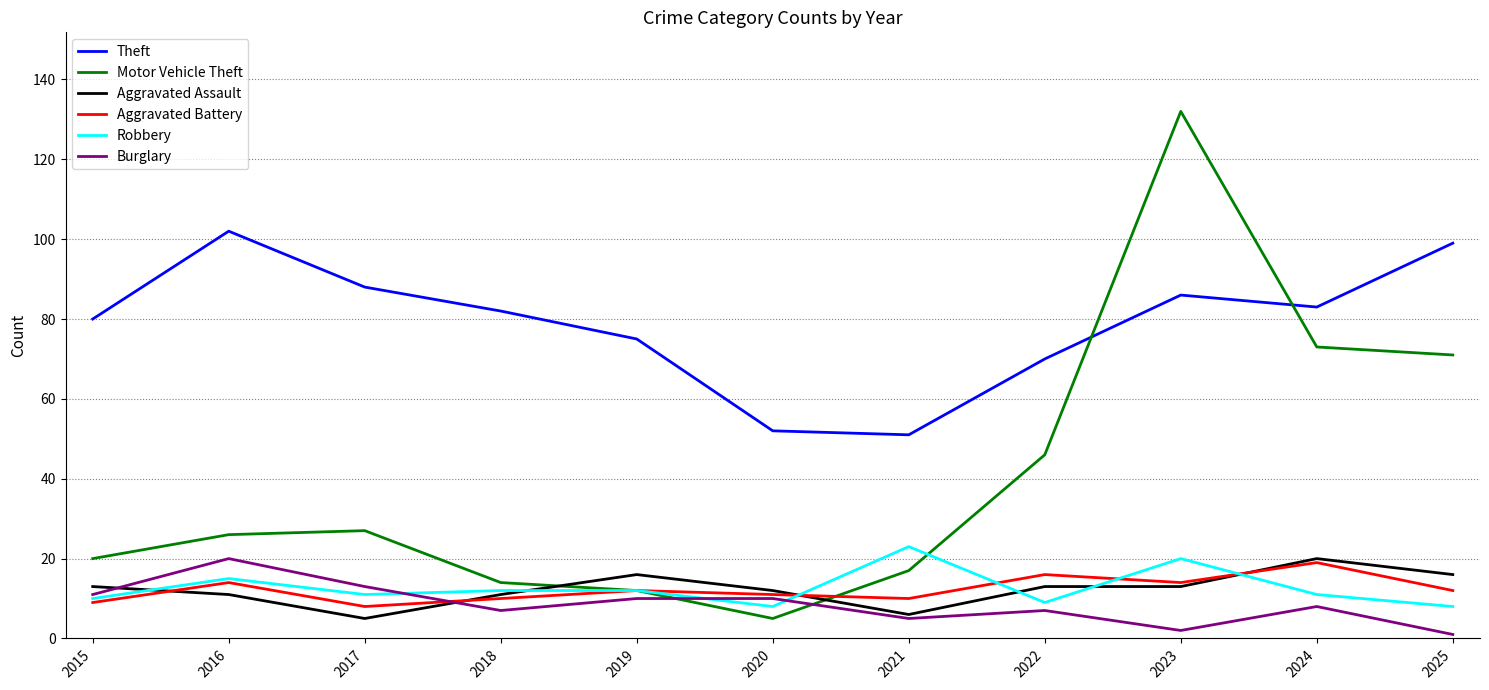

What is the lowest value of the Motor Vehicle Theft series?

5